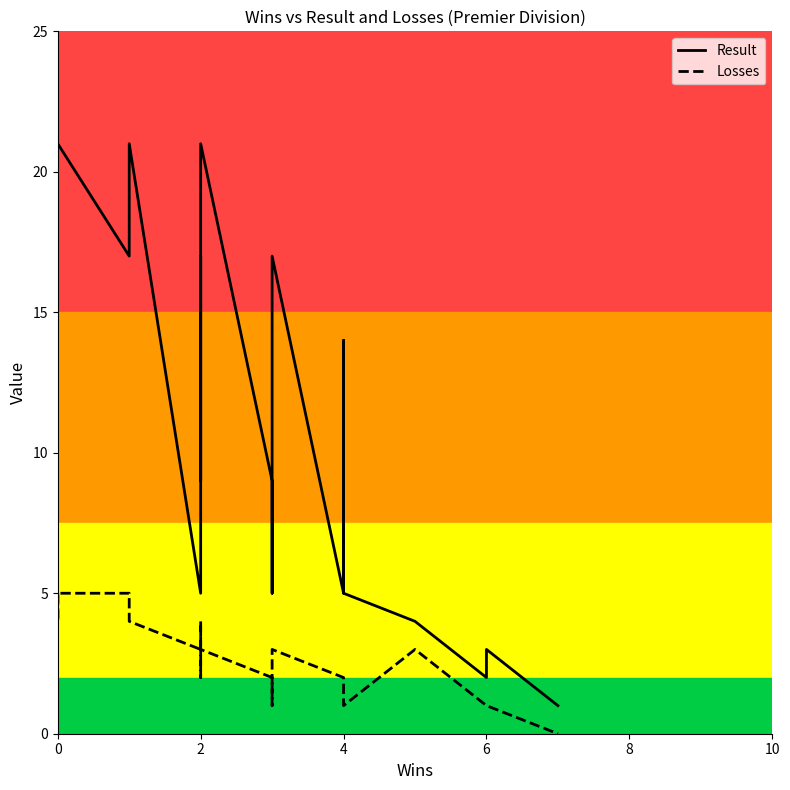

True or false: Losses and Result intersect in this chart.

False